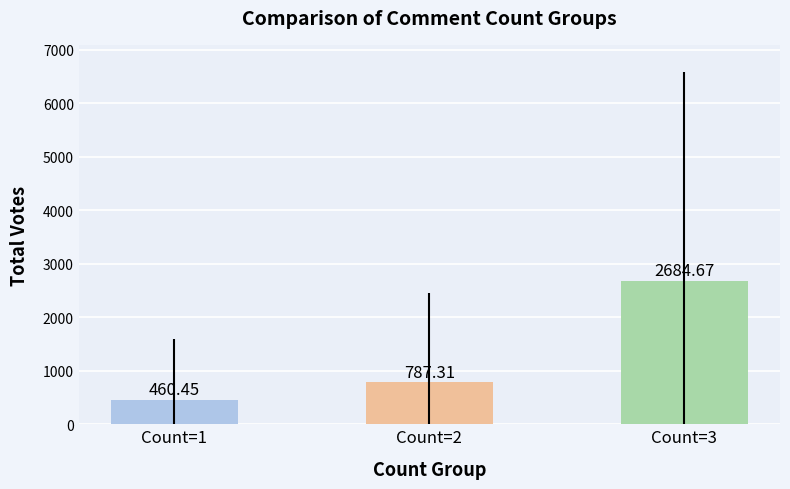

What is the maximum value shown in the chart?

2684.7